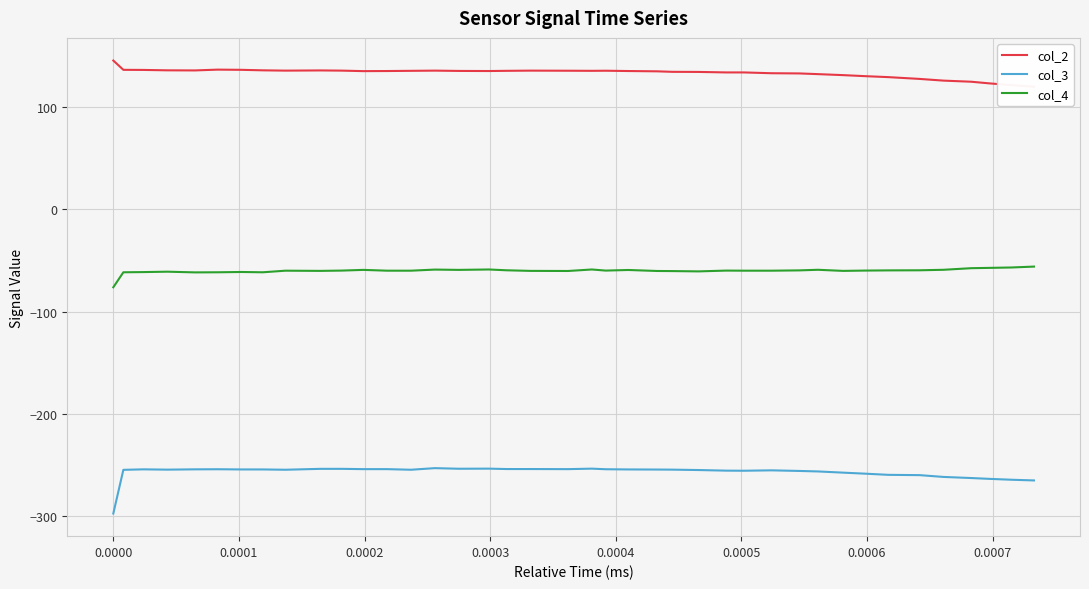

What is the sum of all col_2 values?

5326.9